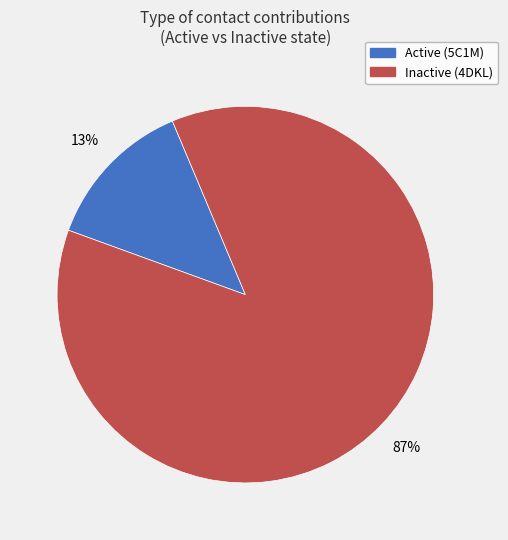

Do Inactive (4DKL) and Active (5C1M) together represent more than half of the pie?

Yes